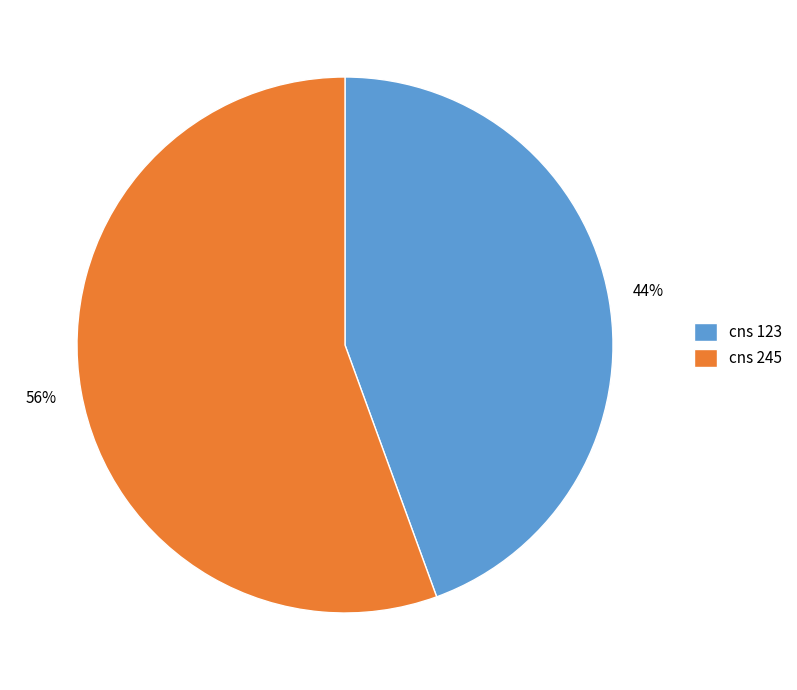

To the nearest percent, what is the combined percentage of cns 245 and cns 123?

100%